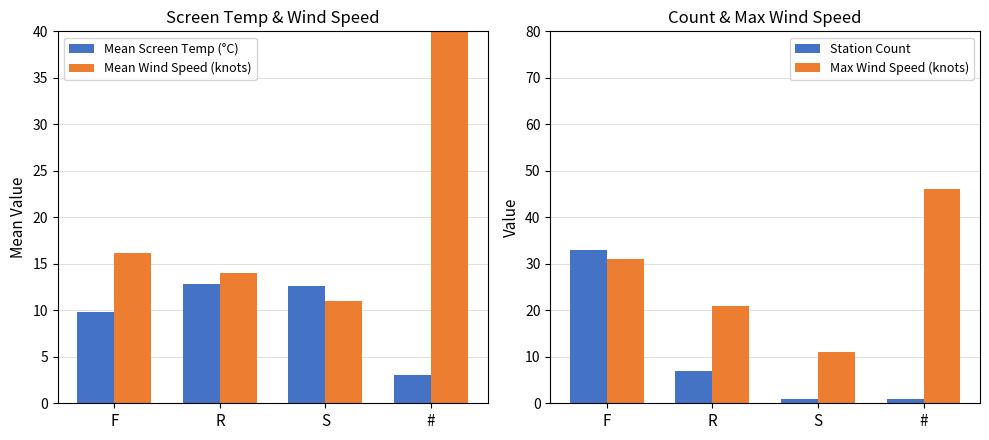

Rank the categories by Max Wind Speed (knots) value from lowest to highest.

S, R, F, #